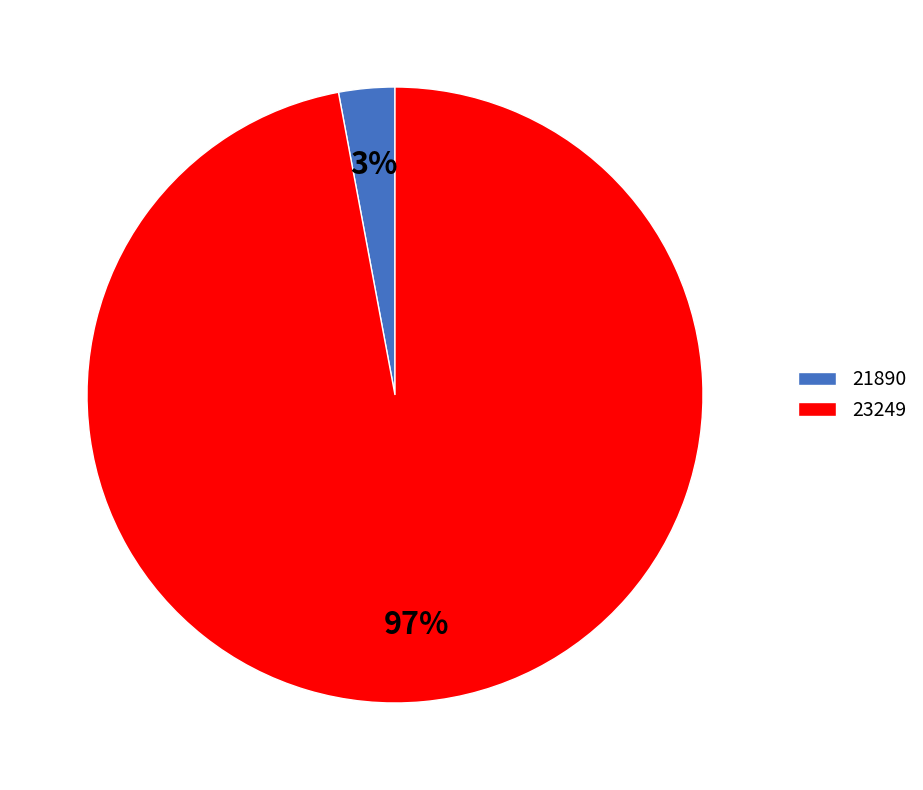

To the nearest percent, what portion does 23249 represent?

97%